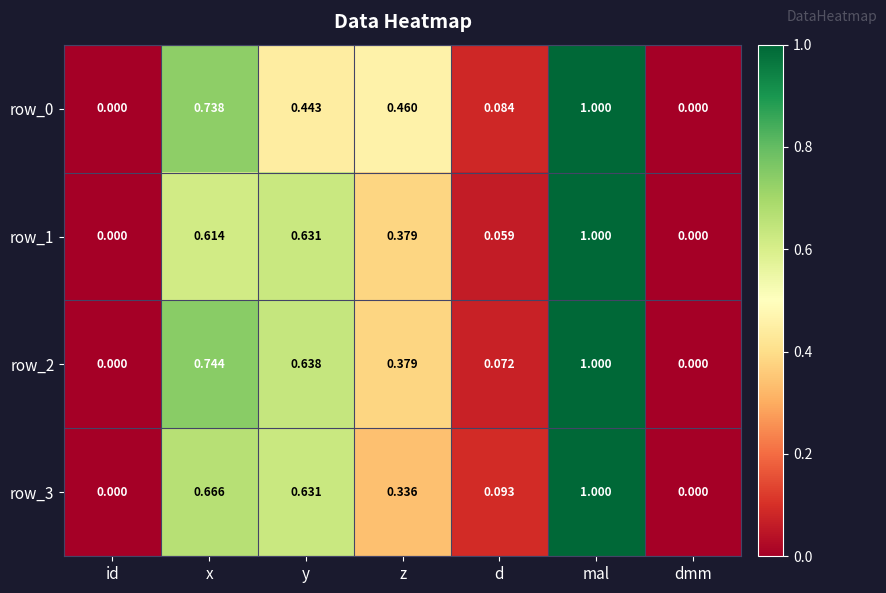

What is the greatest value displayed?

1.0